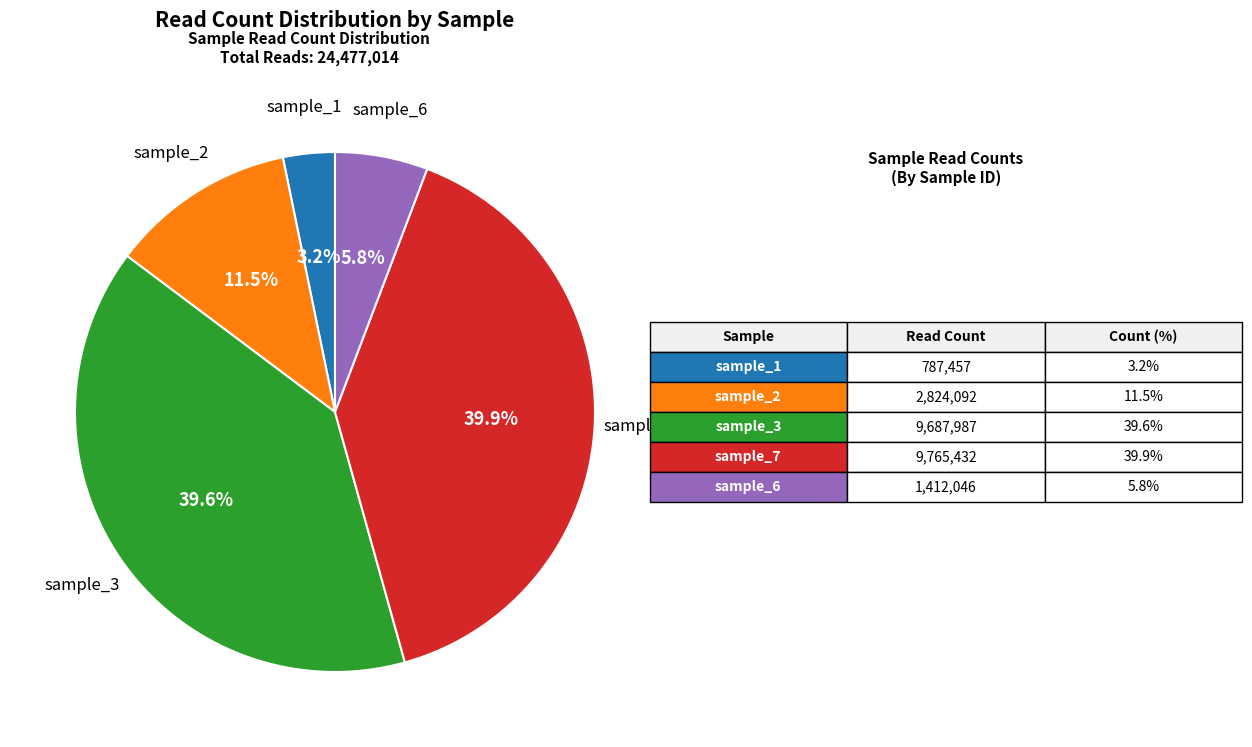

Is there a majority slice in this chart?

No